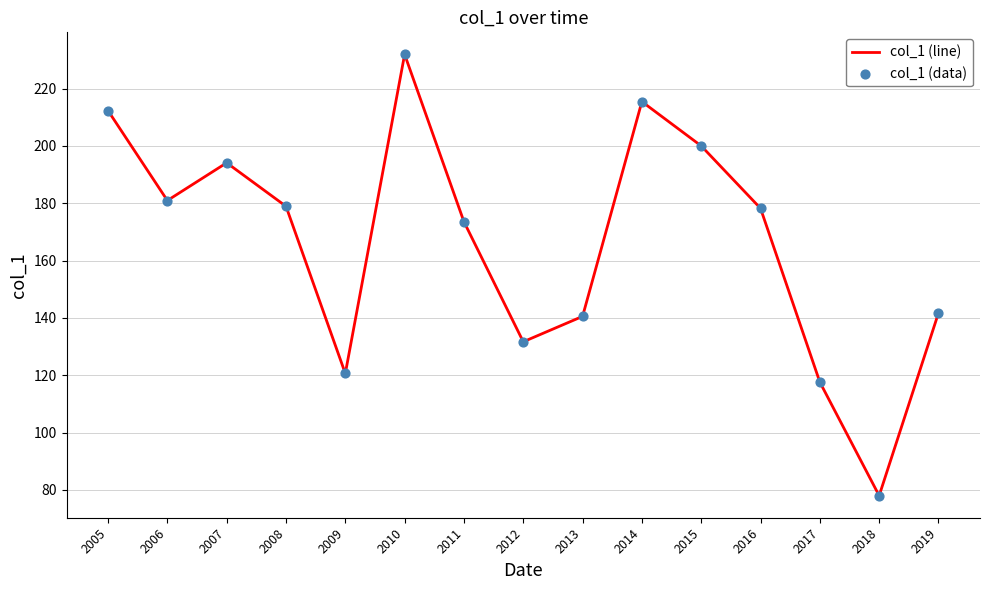

What is the ratio of the value at 2008 to the value at 2006?

1.0